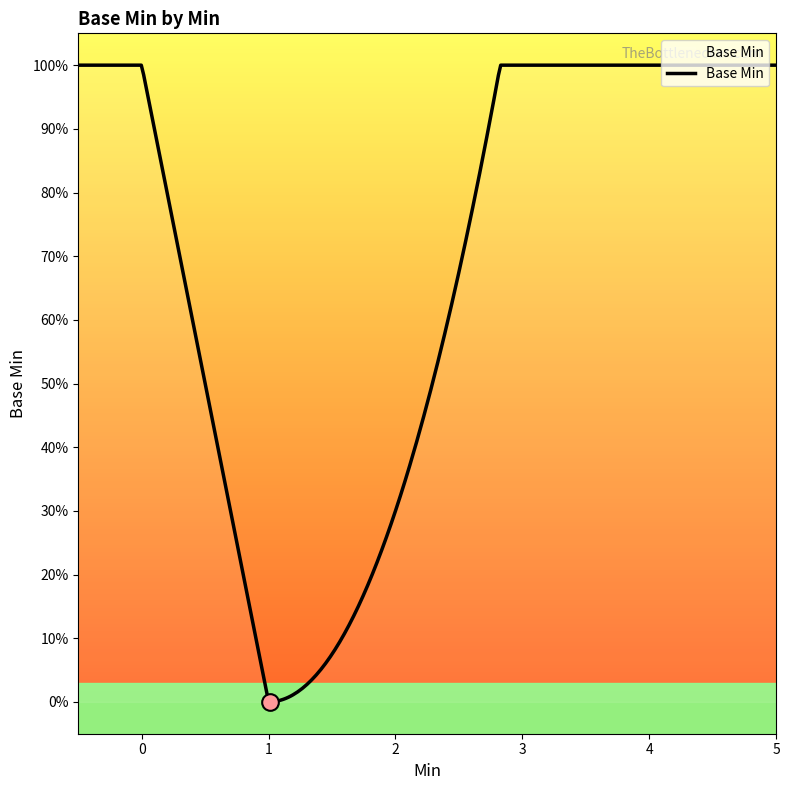

What is the difference between the maximum and minimum values?

1